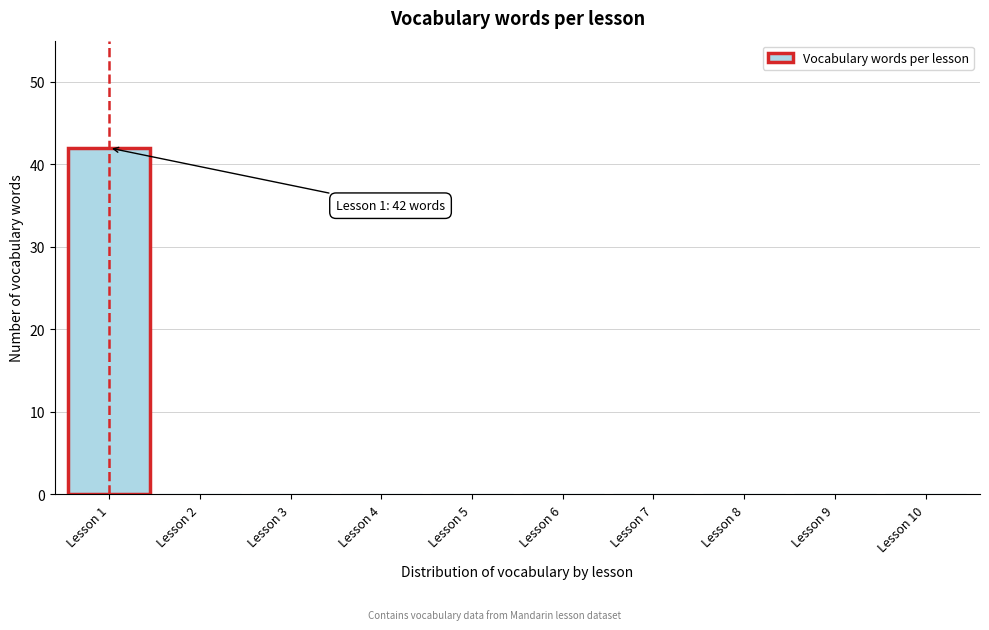

Reading left to right, what are all the values shown in this chart?

Lesson 1=42	Lesson 2=0	Lesson 3=0	Lesson 4=0	Lesson 5=0	Lesson 6=0	Lesson 7=0	Lesson 8=0	Lesson 9=0	Lesson 10=0